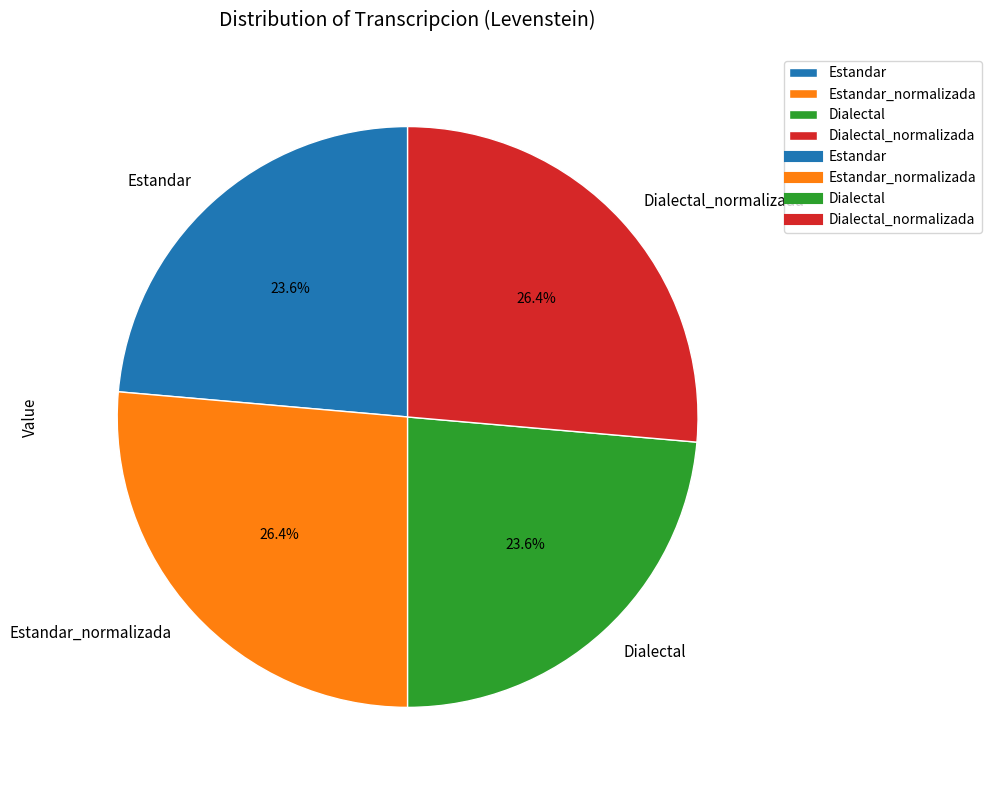

Between Dialectal and Estandar_normalizada, which is larger?

Estandar_normalizada